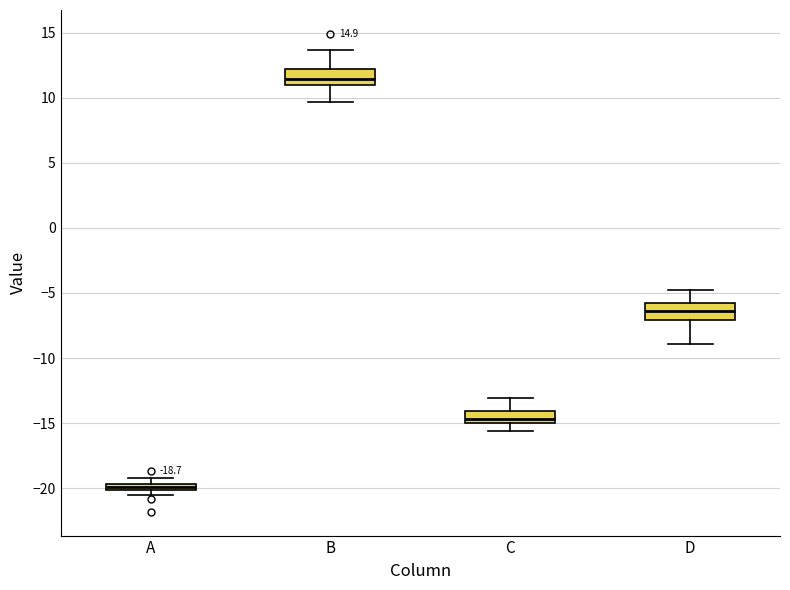

Which box's median line is the lowest?

A